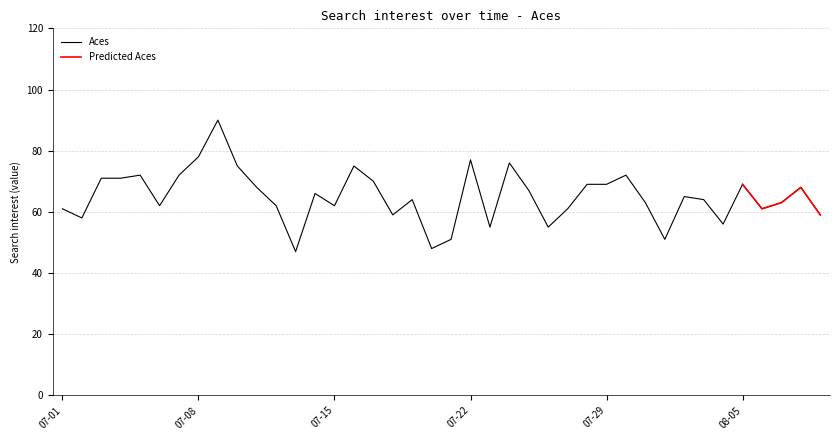

What is the minimum value shown in the chart?

47